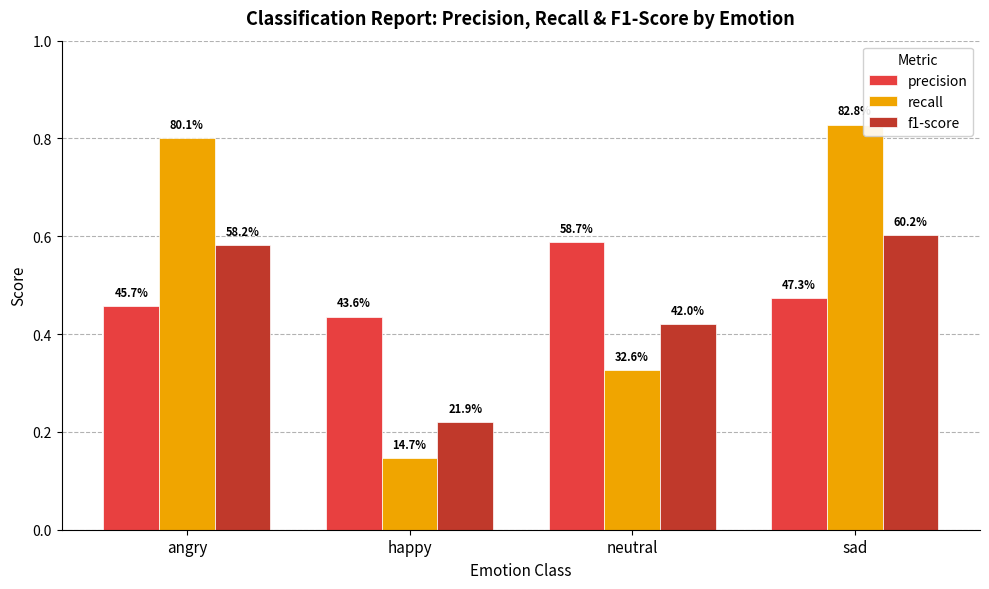

How many bars are there in total?

12